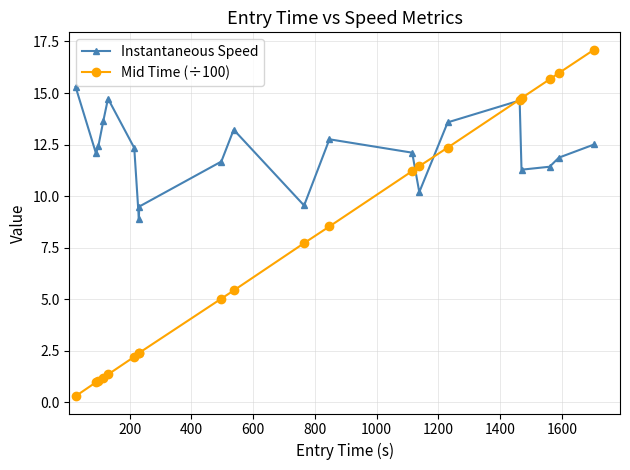

List the series in order of their peak value, lowest first.

Instantaneous Speed, Mid Time (÷100)